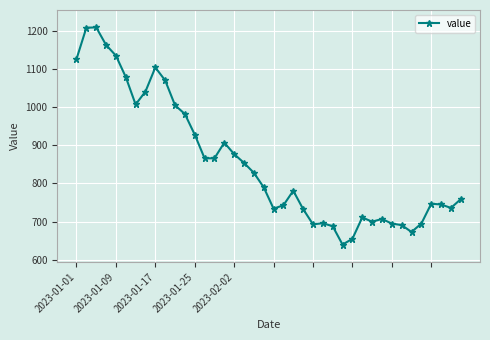

What is the smallest value displayed?

640